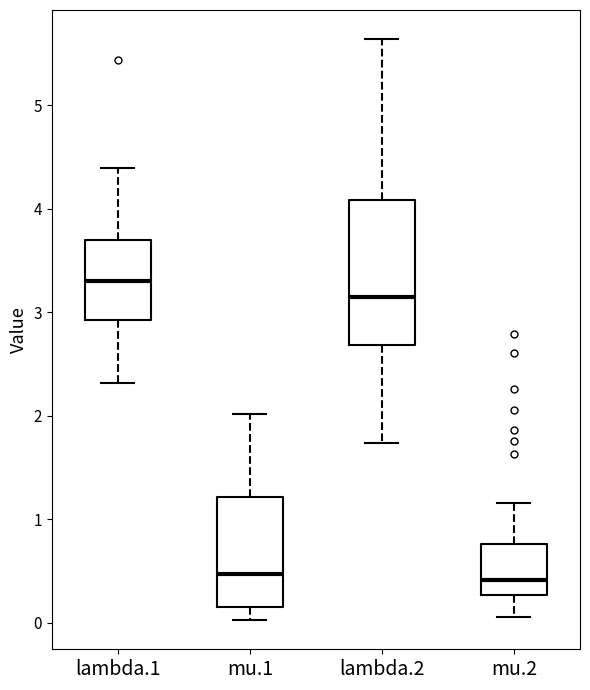

Which box is the tallest, from its lower edge to its upper edge?

lambda.2